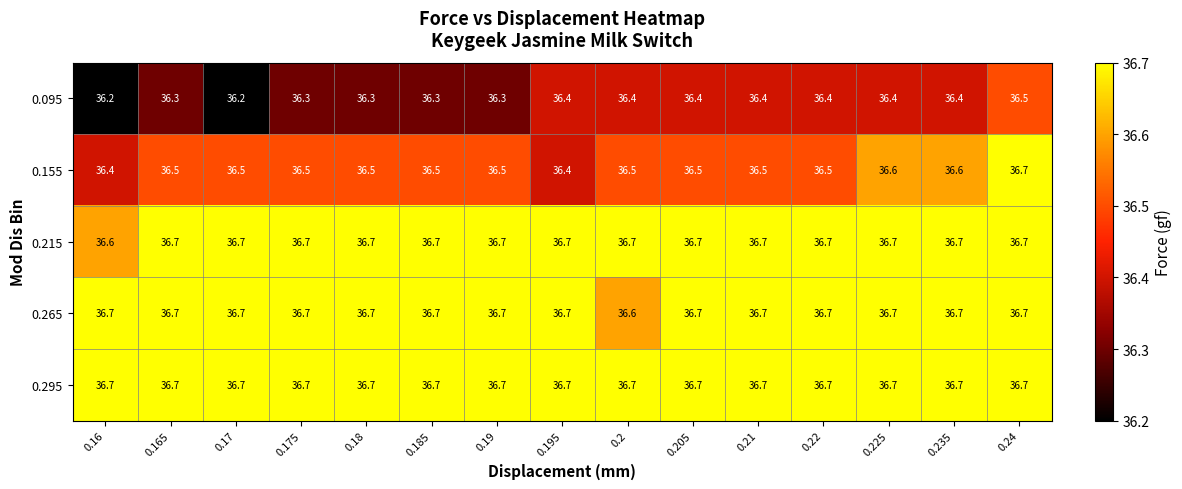

Which series has the largest total across all categories?

0.295